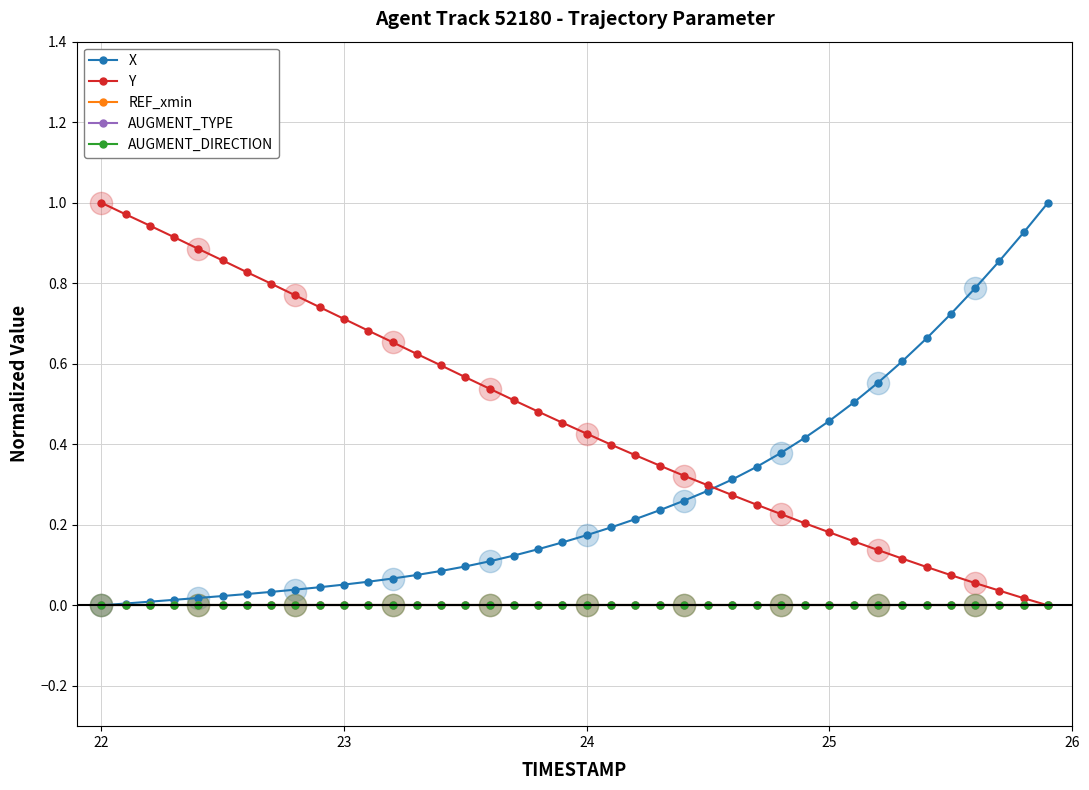

Reading left to right, extract all data points from this chart.

X: 0.0	0.0	0.0	0.0	0.0	0.0	0.0	0.0	0.0	0.0	0.1	0.1	0.1	0.1	0.1	0.1	0.1	0.1	0.1	0.2	0.2	0.2	0.2	0.2	0.3	0.3	0.3	0.3	0.4	0.4	0.5	0.5	0.6	0.6	0.7	0.7	0.8	0.9	0.9	1.0
Y: 1.0	1.0	0.9	0.9	0.9	0.9	0.8	0.8	0.8	0.7	0.7	0.7	0.7	0.6	0.6	0.6	0.5	0.5	0.5	0.5	0.4	0.4	0.4	0.3	0.3	0.3	0.3	0.2	0.2	0.2	0.2	0.2	0.1	0.1	0.1	0.1	0.1	0.0	0.0	0.0
REF_xmin: 0.0	0.0	0.0	0.0	0.0	0.0	0.0	0.0	0.0	0.0	0.0	0.0	0.0	0.0	0.0	0.0	0.0	0.0	0.0	0.0	0.0	0.0	0.0	0.0	0.0	0.0	0.0	0.0	0.0	0.0	0.0	0.0	0.0	0.0	0.0	0.0	0.0	0.0	0.0	0.0
AUGMENT_TYPE: 0.0	0.0	0.0	0.0	0.0	0.0	0.0	0.0	0.0	0.0	0.0	0.0	0.0	0.0	0.0	0.0	0.0	0.0	0.0	0.0	0.0	0.0	0.0	0.0	0.0	0.0	0.0	0.0	0.0	0.0	0.0	0.0	0.0	0.0	0.0	0.0	0.0	0.0	0.0	0.0
AUGMENT_DIRECTION: 0.0	0.0	0.0	0.0	0.0	0.0	0.0	0.0	0.0	0.0	0.0	0.0	0.0	0.0	0.0	0.0	0.0	0.0	0.0	0.0	0.0	0.0	0.0	0.0	0.0	0.0	0.0	0.0	0.0	0.0	0.0	0.0	0.0	0.0	0.0	0.0	0.0	0.0	0.0	0.0